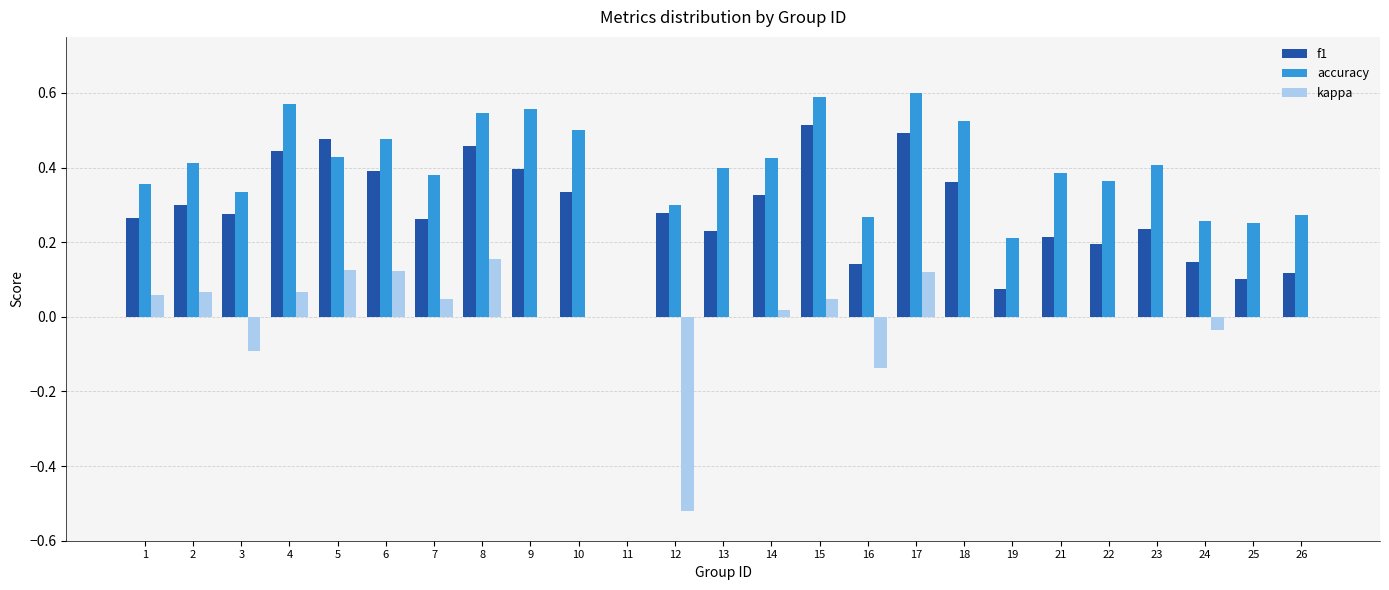

Which series has the largest total across all categories?

accuracy